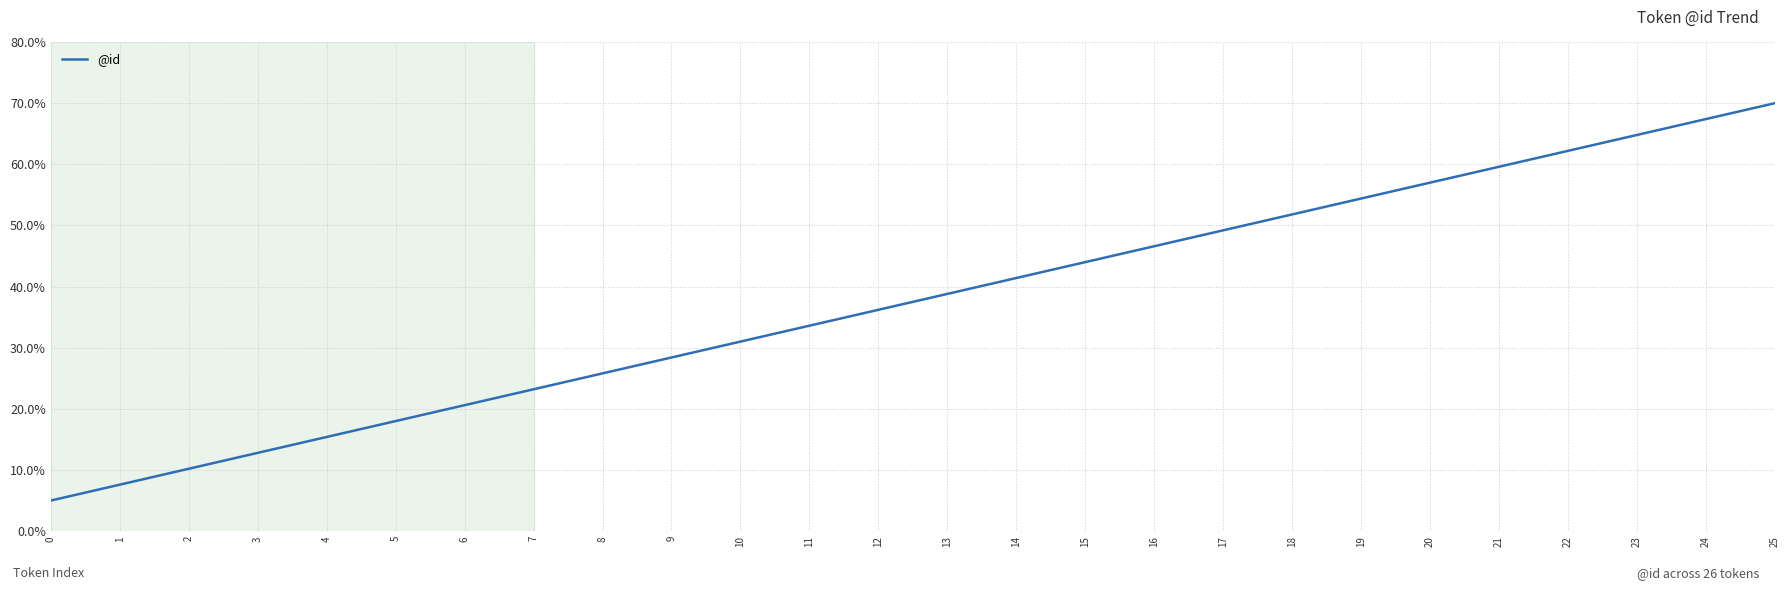

Is this an area chart (filled region under the line)?

No